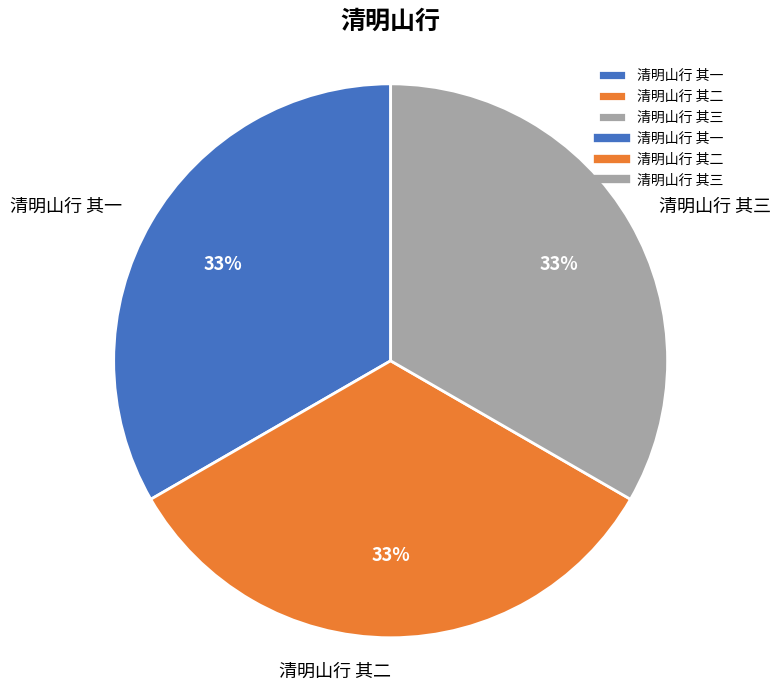

Is it true that 清明山行 其二 is 23% of the pie?

False